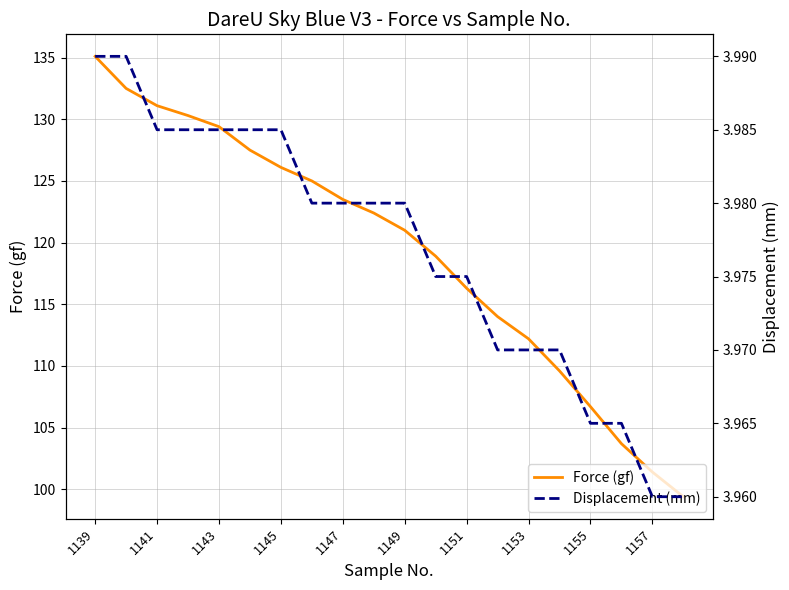

Rank the series by their maximum value, from lowest to highest.

Displacement (mm), Force (gf)